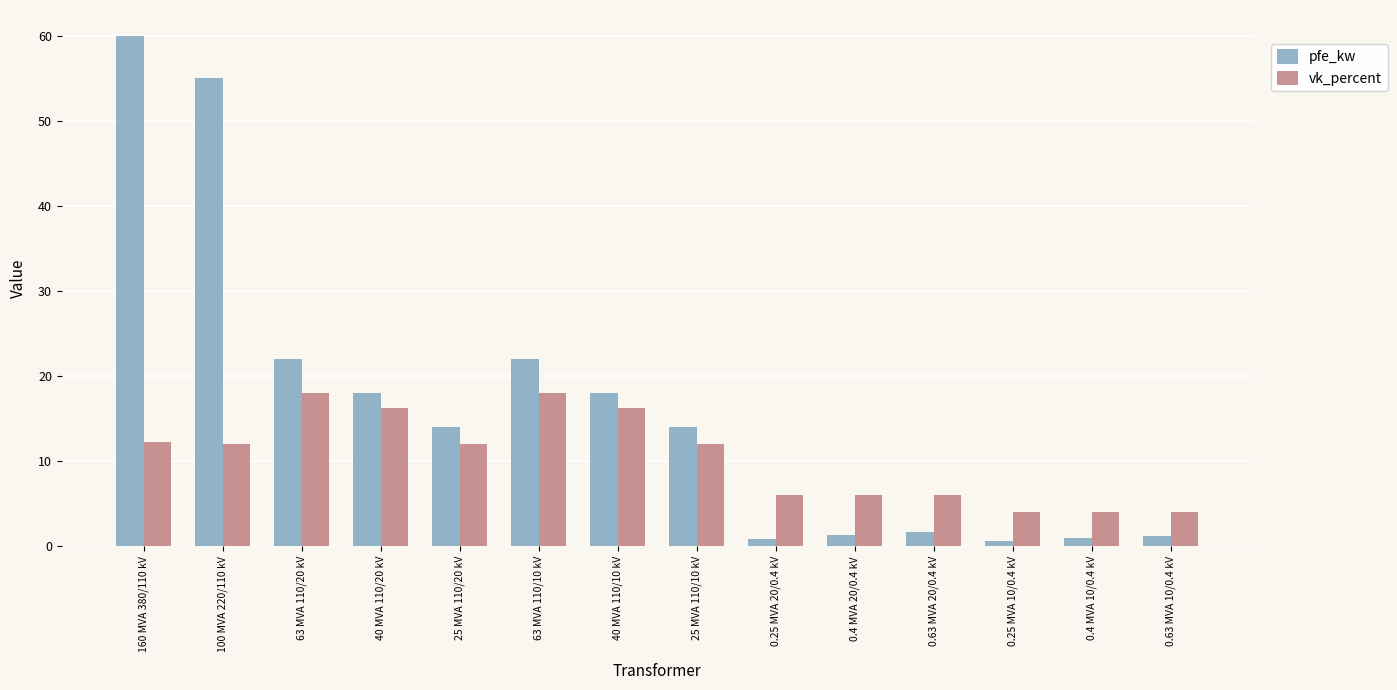

What is the total value across all series at 40 MVA 110/20 kV?

34.2